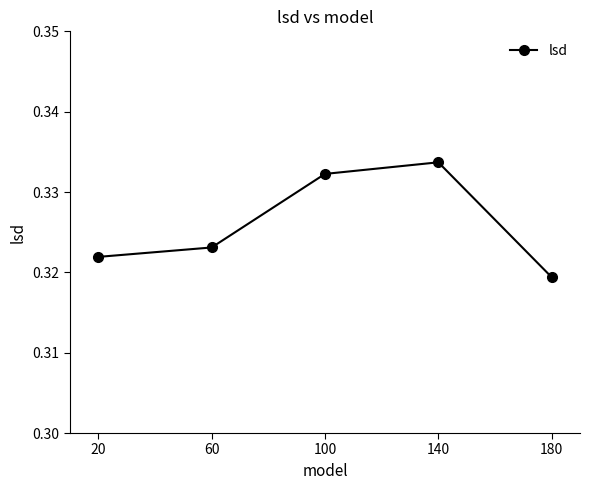

Is it true that the value at 140 is 0.1?

False